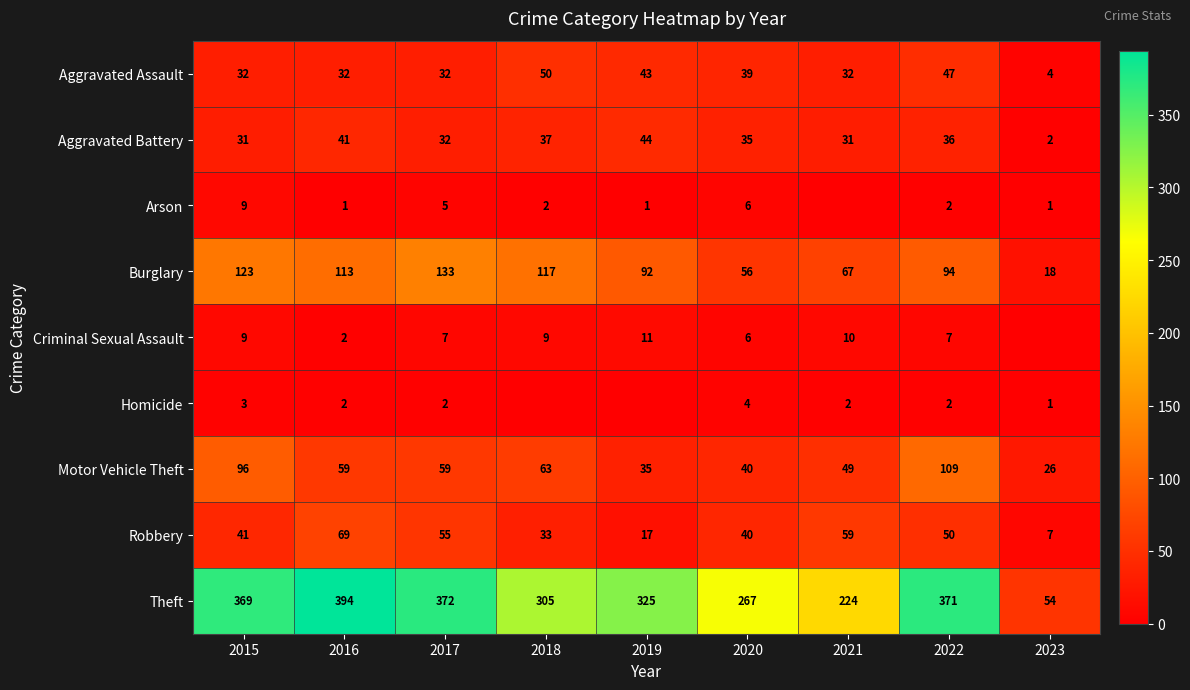

At which category does the chart reach its minimum across all series?

2021